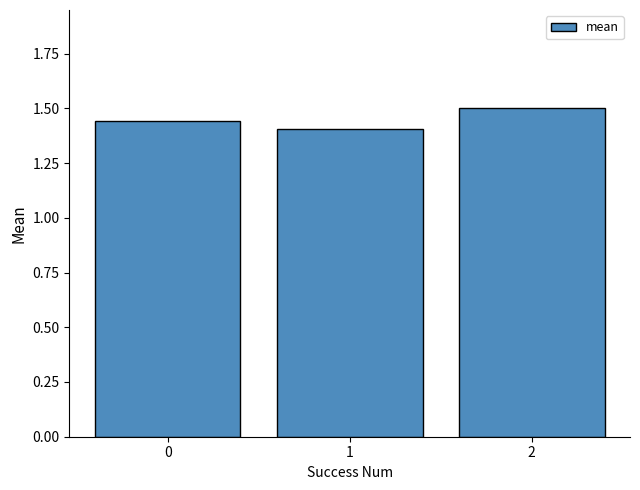

True or false: the data shows 1.5 at 2.

True